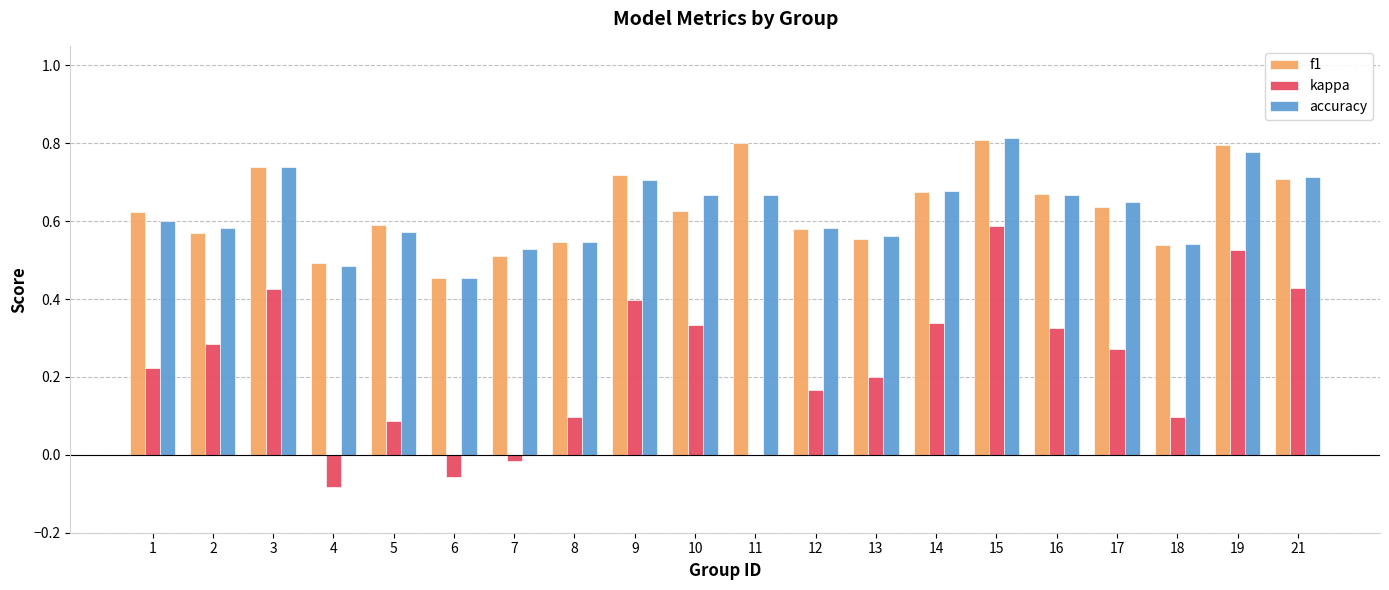

At which label does kappa reach its peak?

15